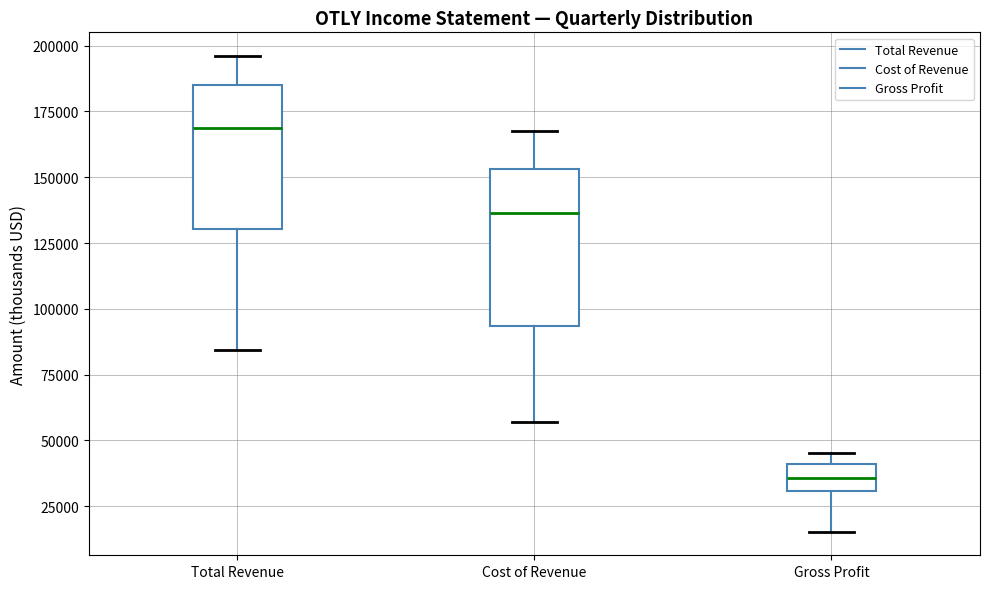

Which box is the tallest, from its lower edge to its upper edge?

Cost of Revenue